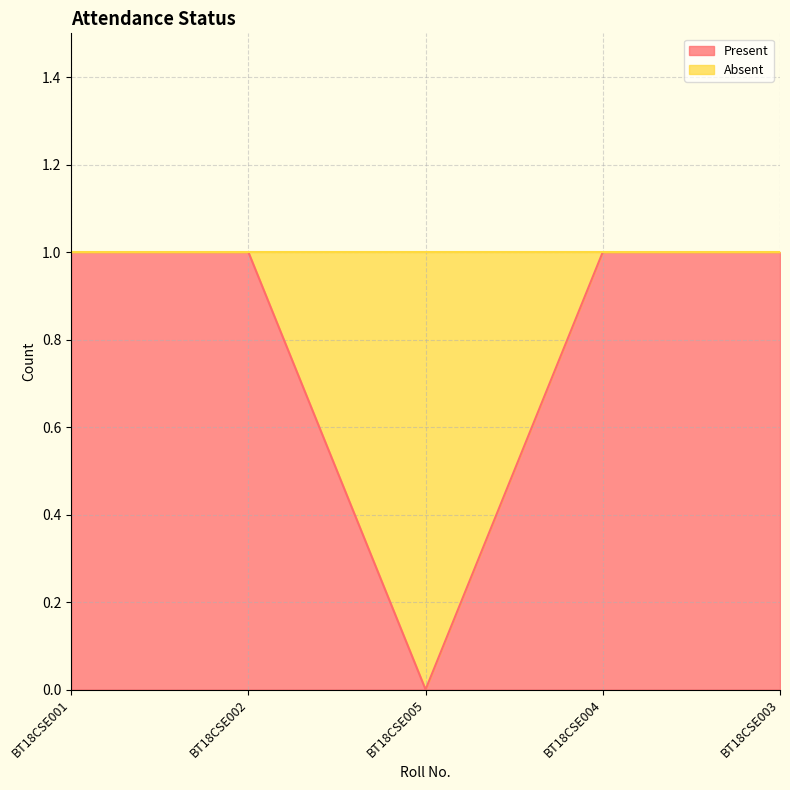

Does the chart display data point markers on the line(s)?

No